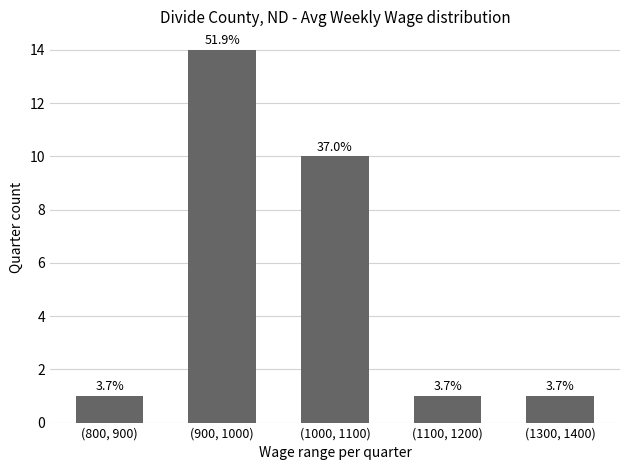

What is the difference between the maximum and minimum values?

13